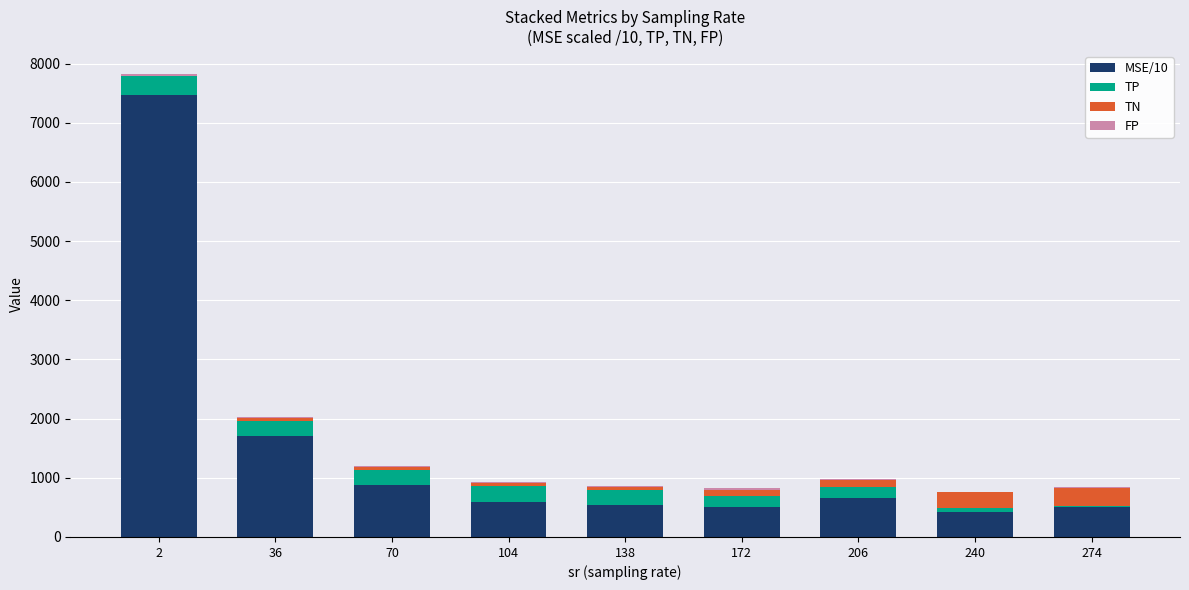

What is the maximum value for MSE/10?

7478.0